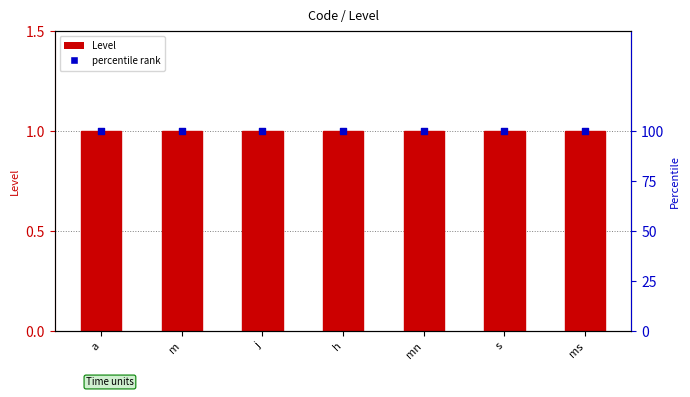

What are all the series names shown in the legend?

Level, percentile rank